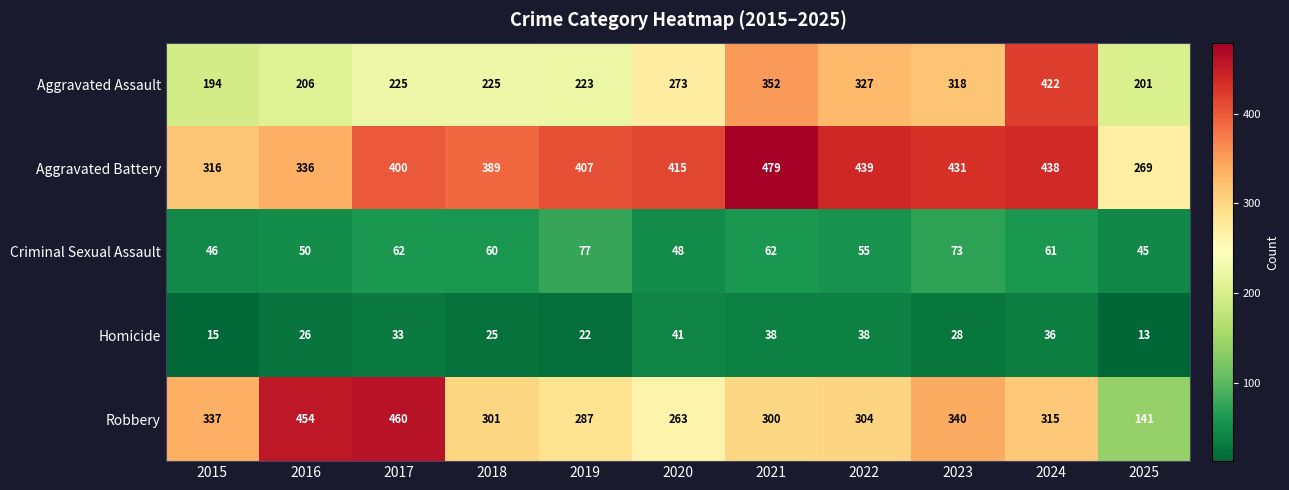

Which label corresponds to the smallest value in the chart?

2025